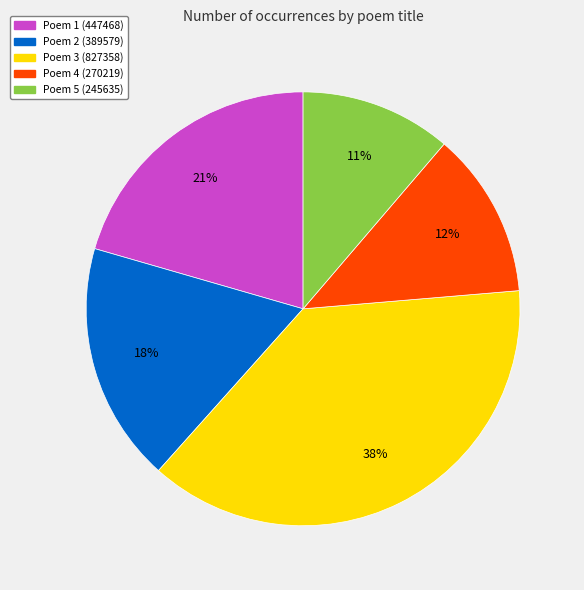

To the nearest percent, what is the average slice percentage?

20%